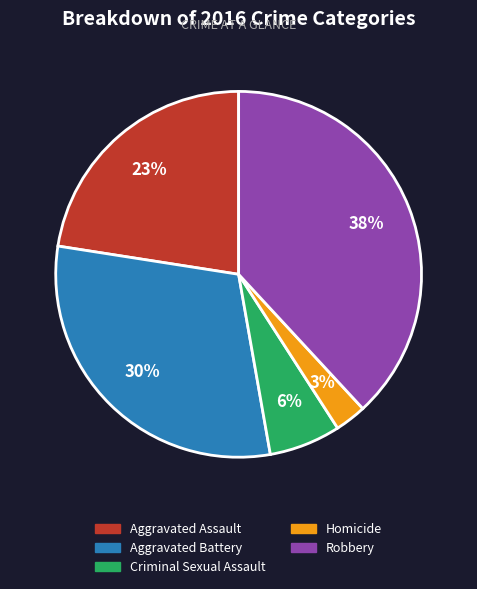

To the nearest percent, what portion does Homicide represent?

3%